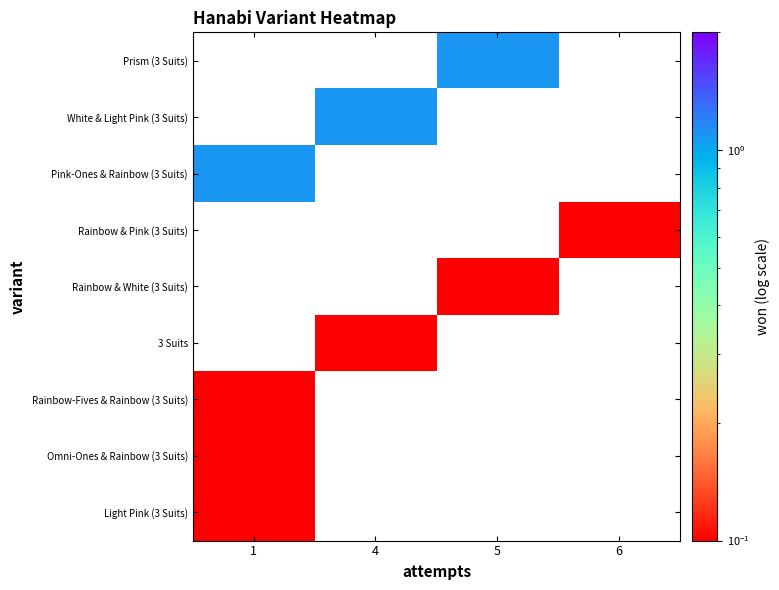

Is it true that Rainbow & White (3 Suits) equals 0.1 at 5?

True